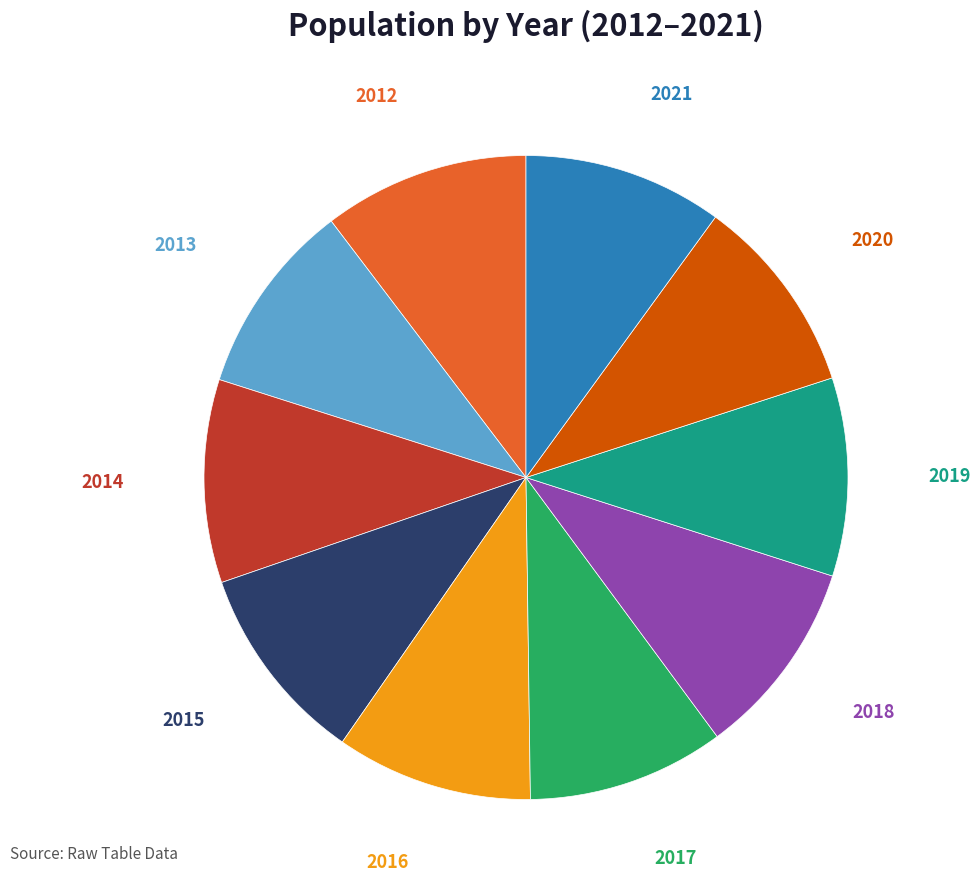

How many segments does this pie chart have?

10